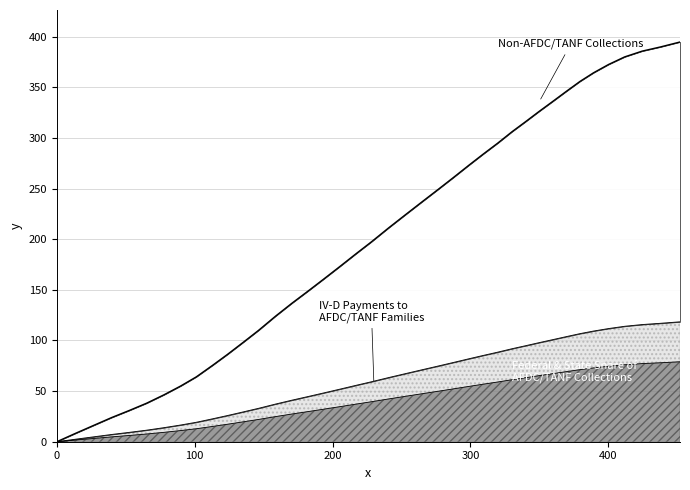

How many lines are shown in the chart?

3